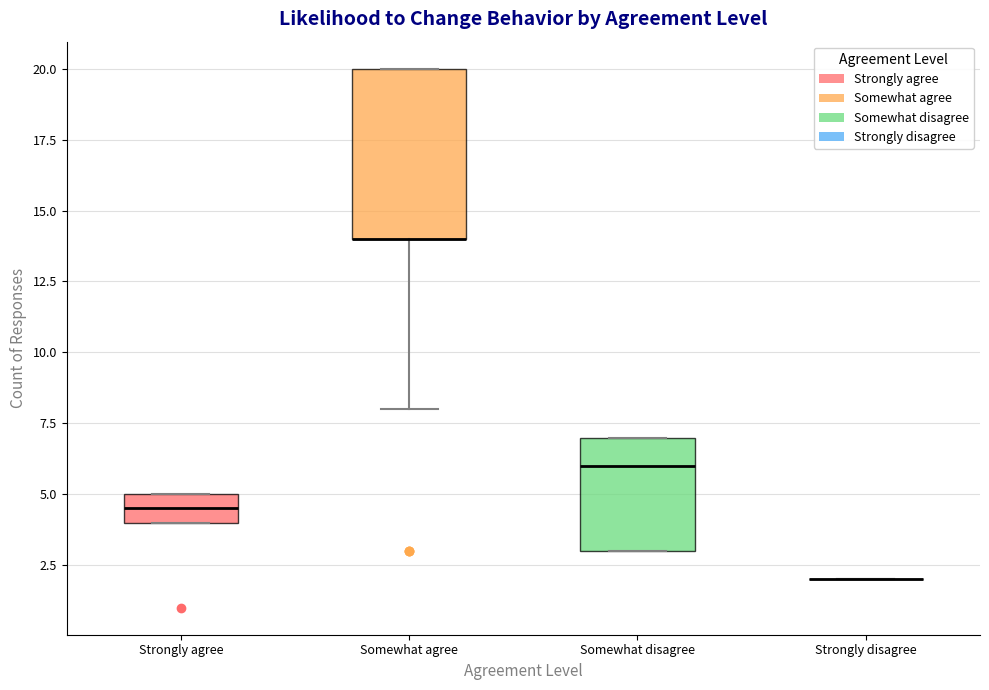

Which box is the tallest, from its lower edge to its upper edge?

Somewhat agree